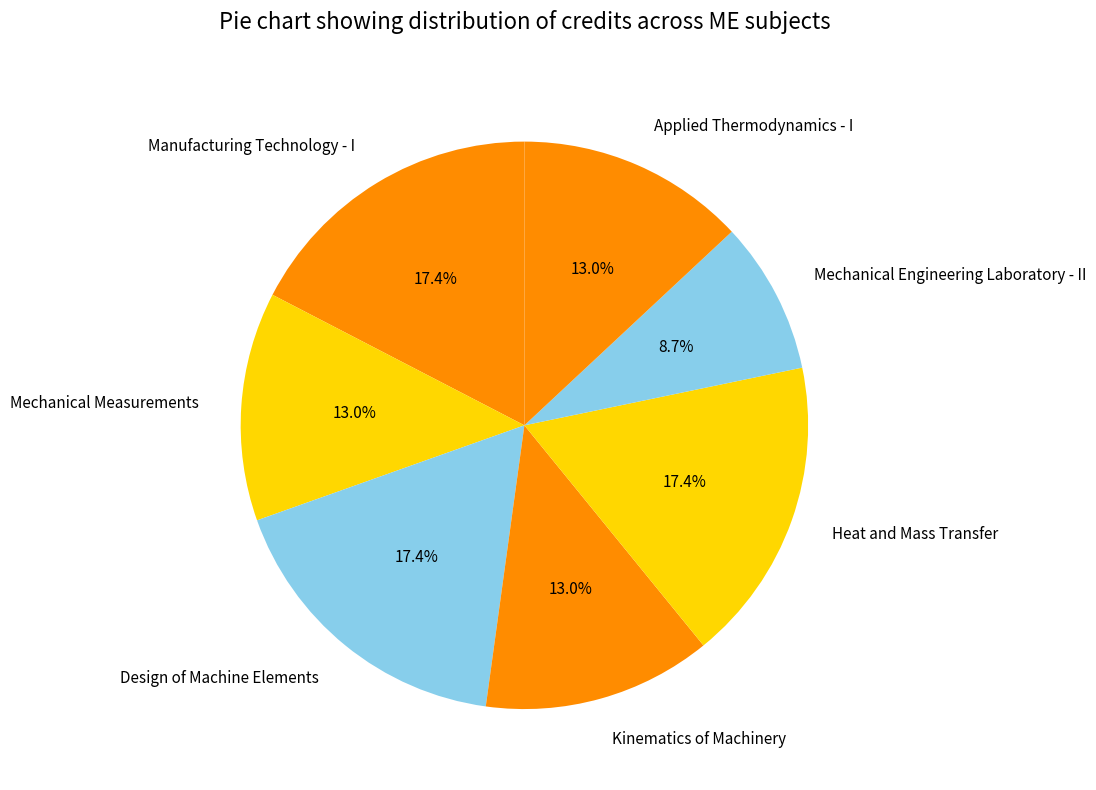

True or false: Mechanical Engineering Laboratory - II accounts for 1% of the total.

False